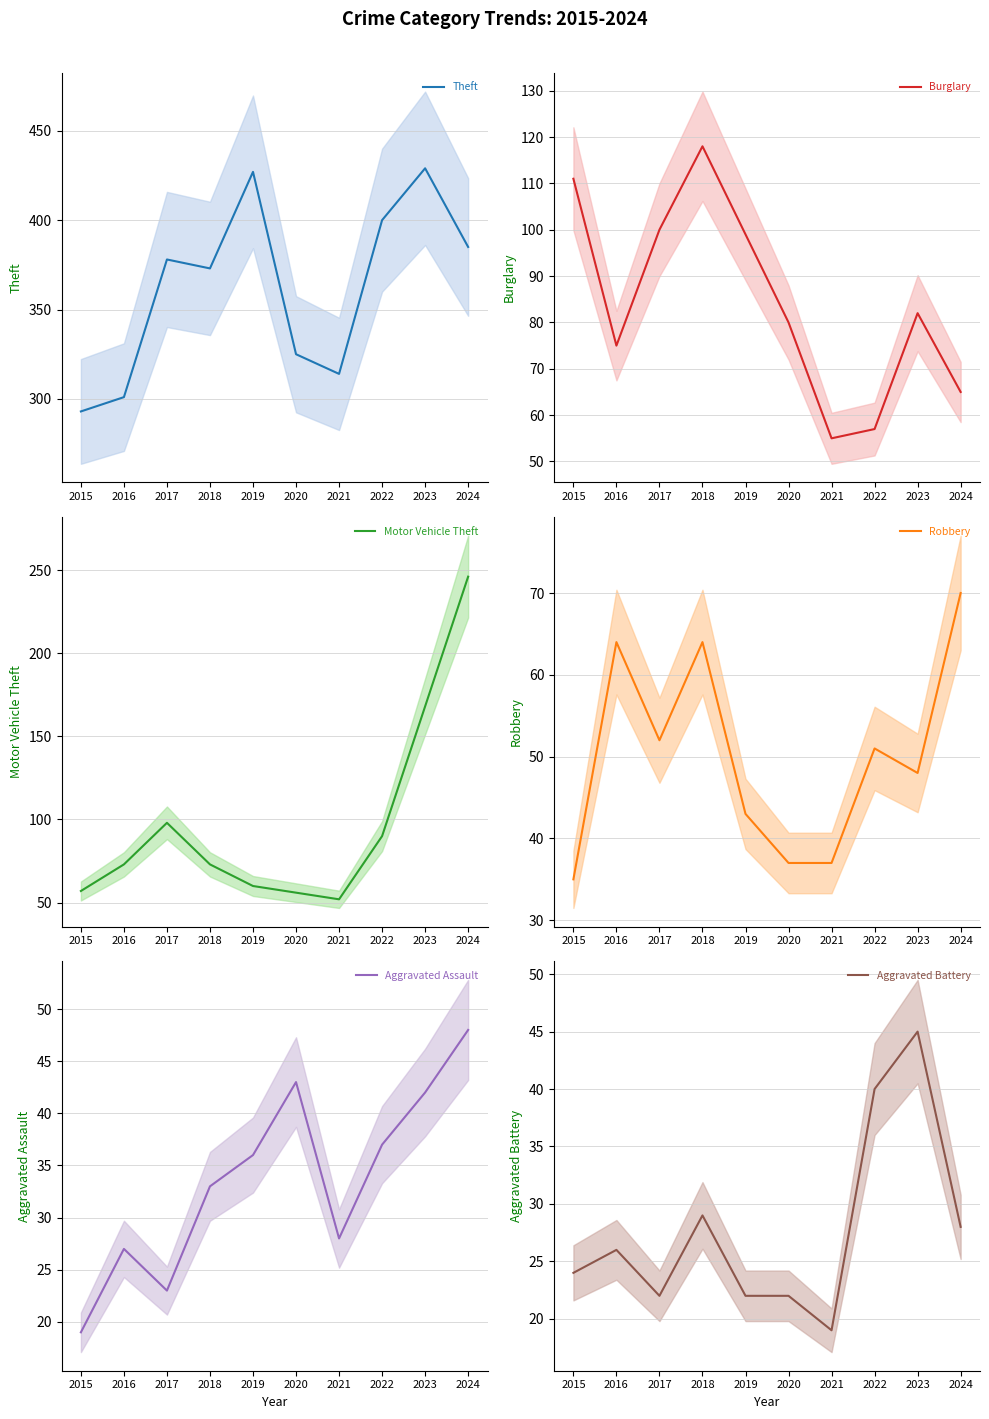

What is the difference between the maximum and second lowest values in the Aggravated Battery series?

23